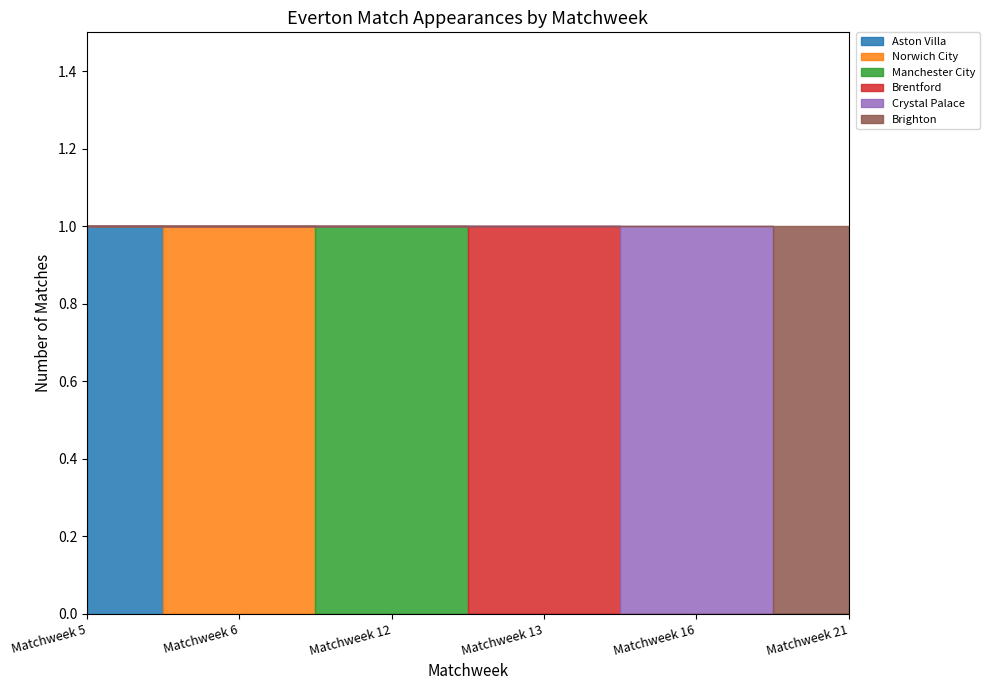

The value of Manchester City at Matchweek 5 is 0. True or false?

True